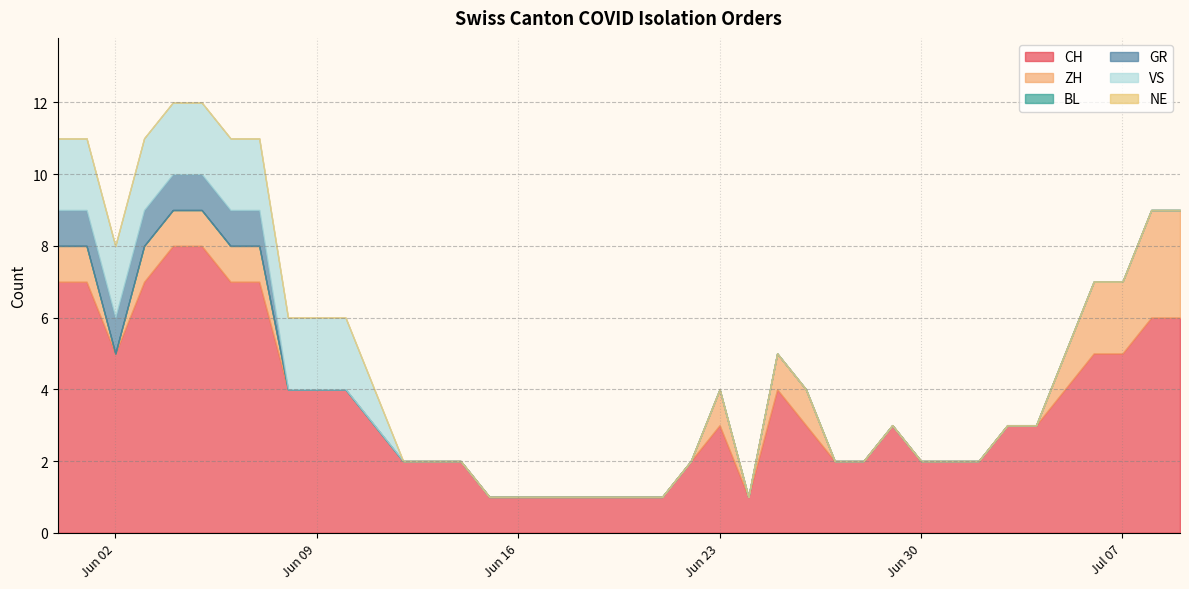

Rank the series at 2020-07-06 from lowest to highest value.

BL, GR, VS, NE, ZH, CH